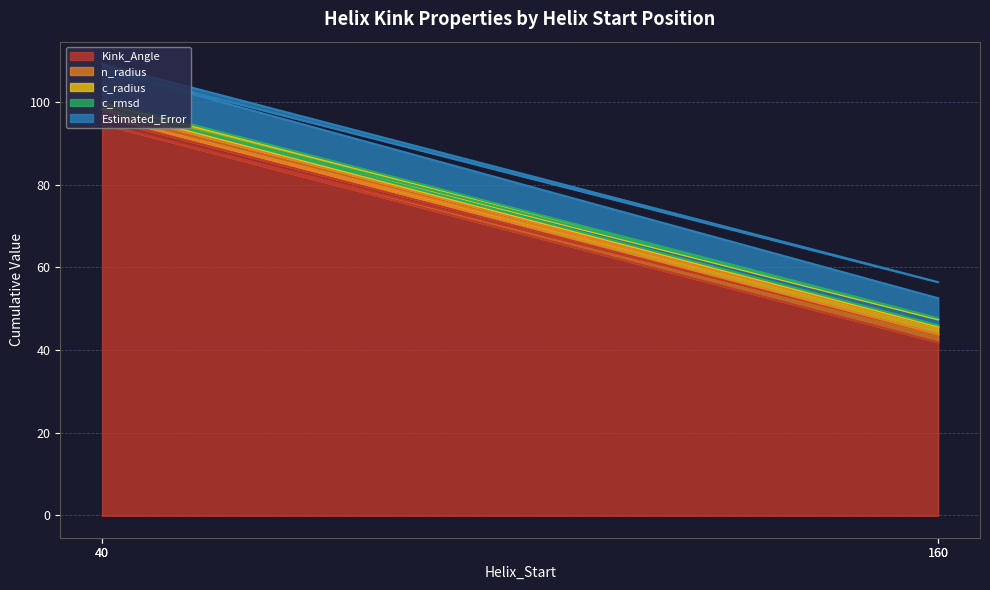

At which category is the sum across all series the highest?

40